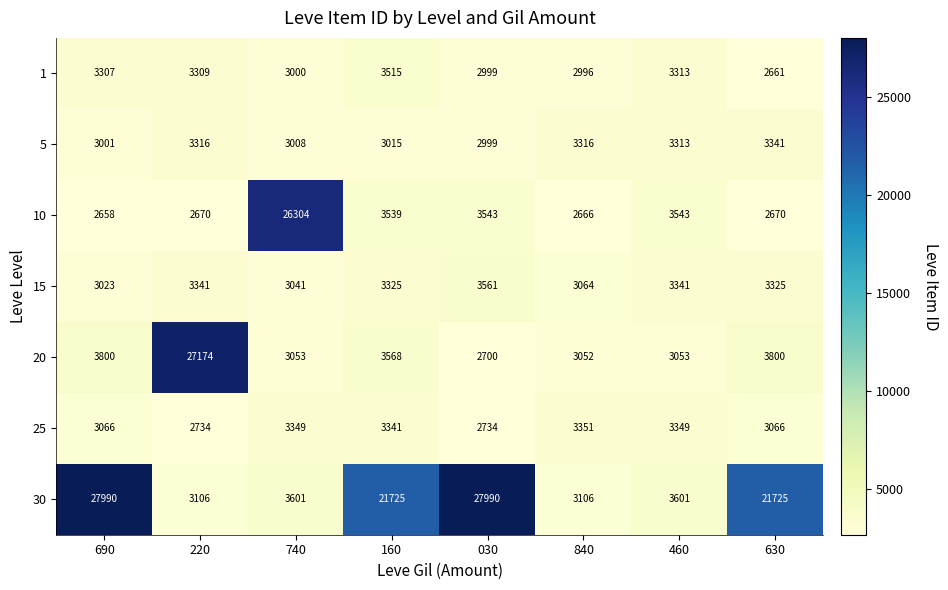

Read the 15 value at 840.

3064